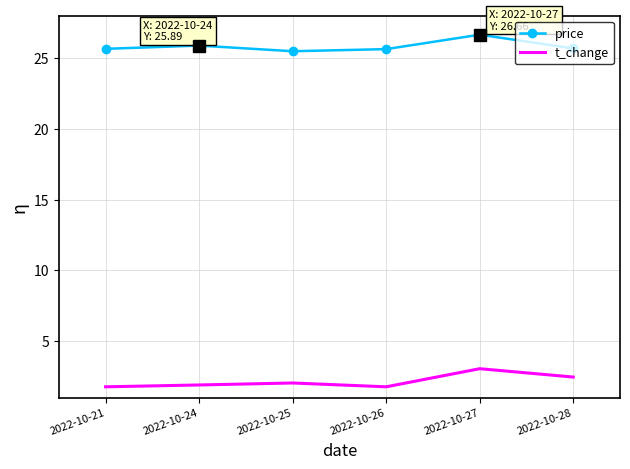

Which series changed the most between 2022-10-27 and 2022-10-28?

price